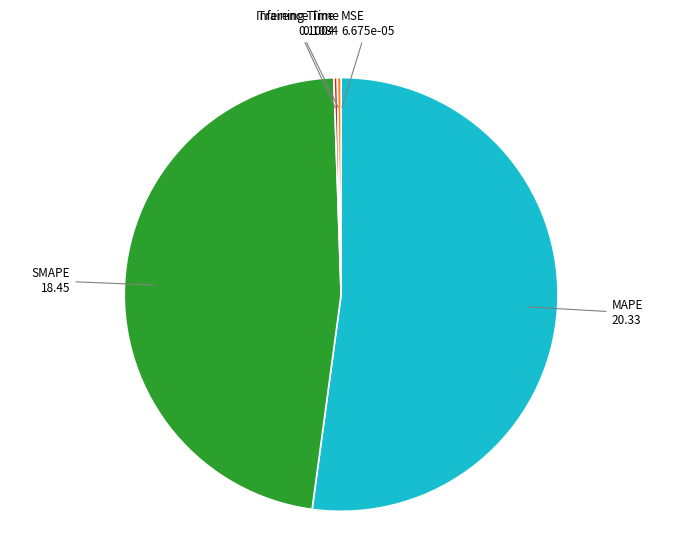

Does any single category account for the majority?

Yes